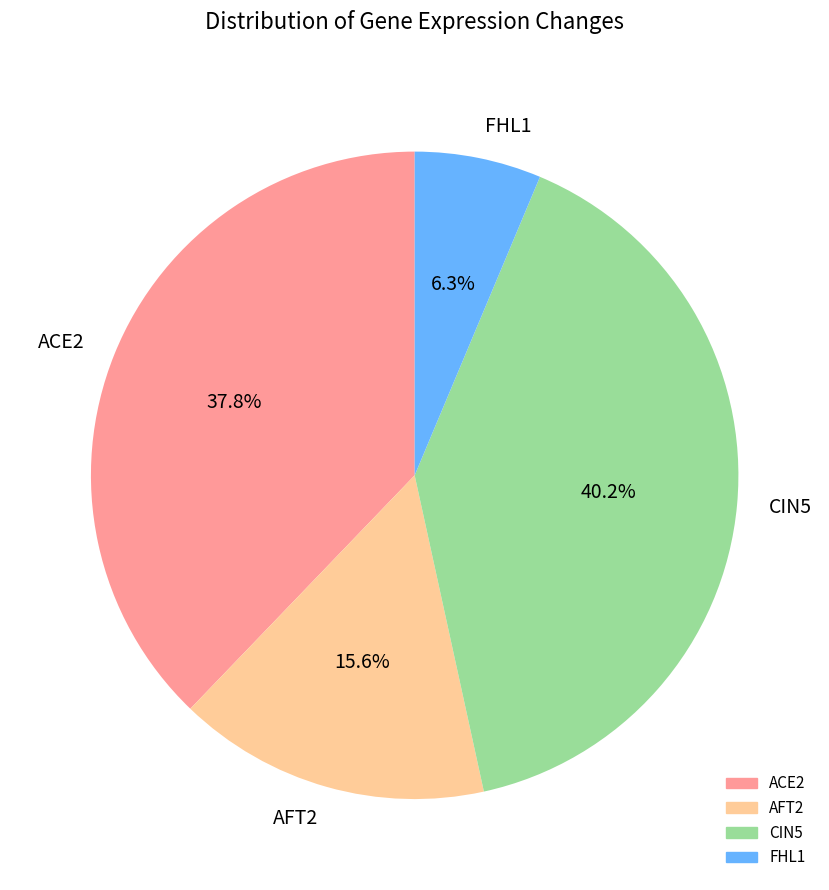

Which category has the biggest portion of the pie?

CIN5